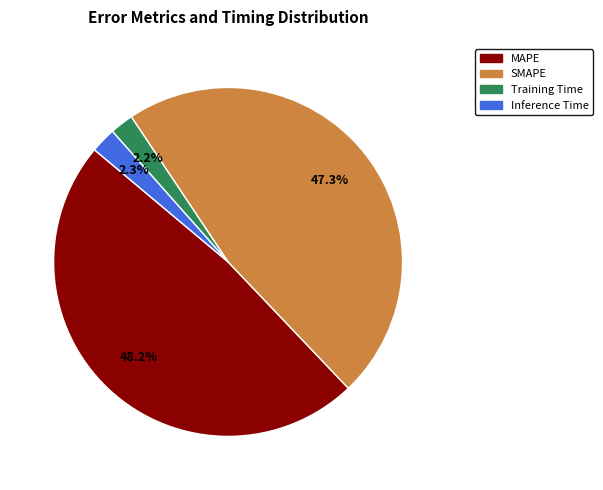

To the nearest percent, what portion does Training Time represent?

2%